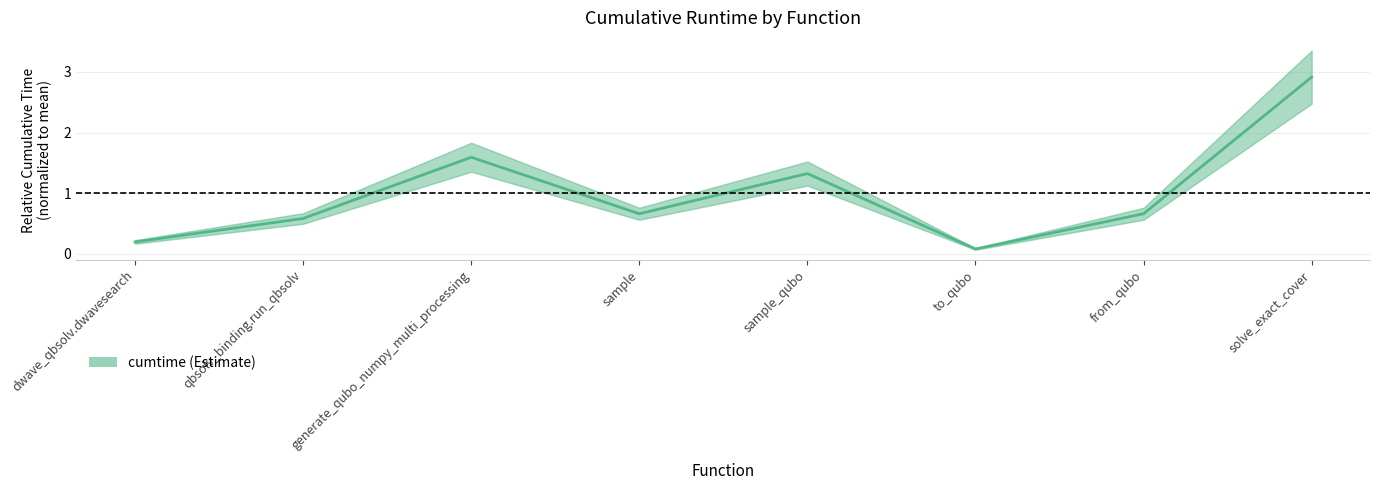

How many points are higher than both their immediate neighbors (excluding endpoints)?

2